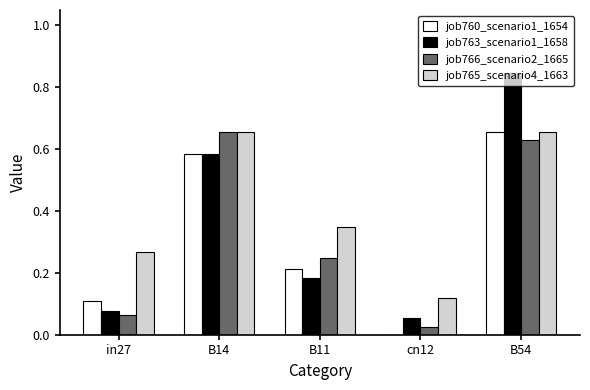

What are all the series names shown in the legend?

job760_scenario1_1654, job763_scenario1_1658, job766_scenario2_1665, job765_scenario4_1663